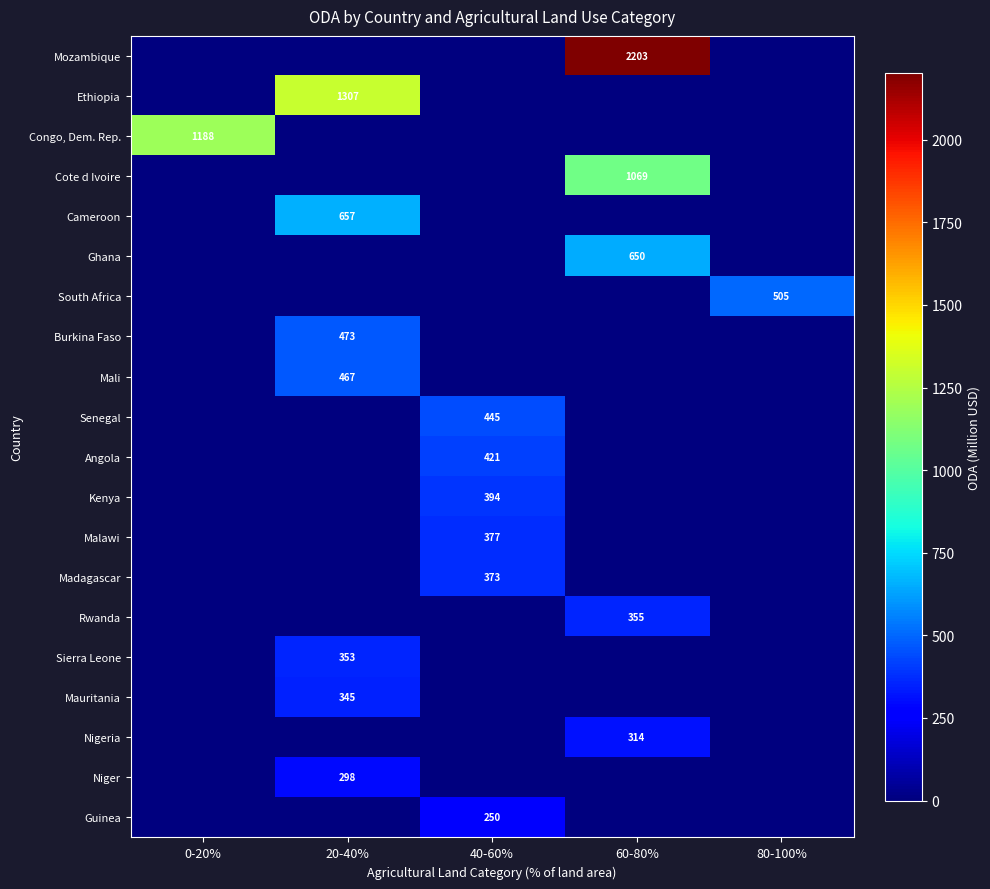

How many values in Mauritania are above zero?

1